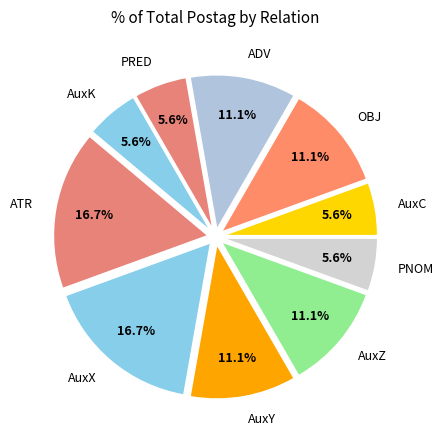

To the nearest percent, what percentage of the pie is OBJ?

11%